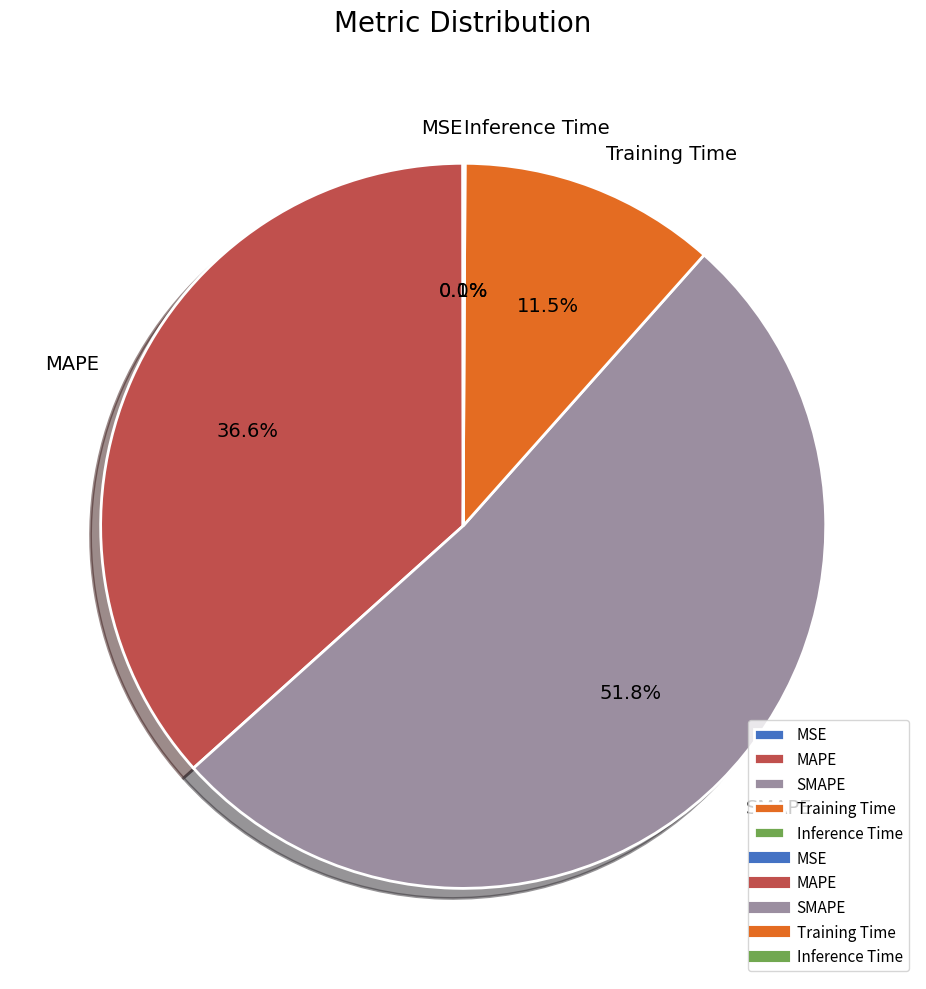

Is it true that MAPE is 48% of the pie?

False